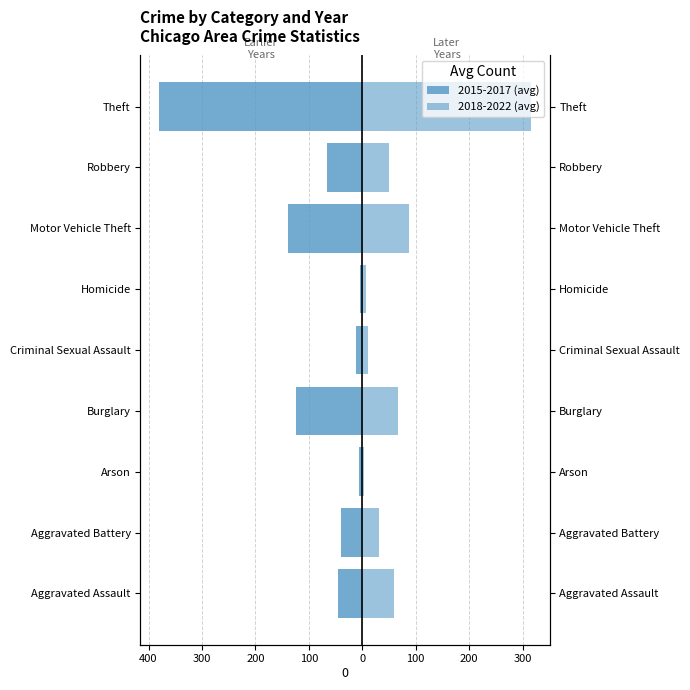

How many series are shown in this chart?

2